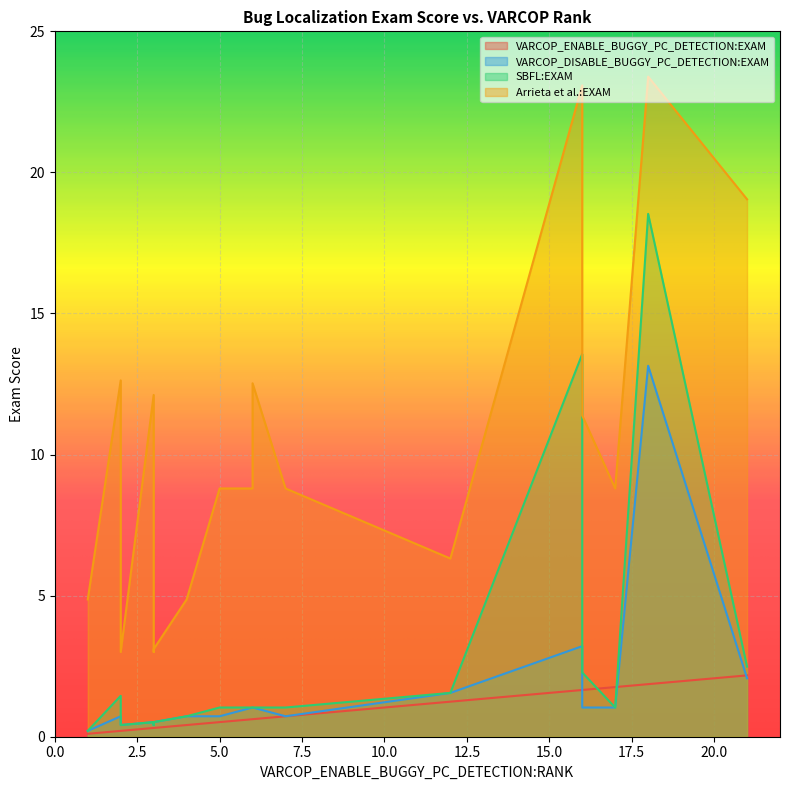

Which series has the largest total across all categories?

Arrieta et al.:EXAM